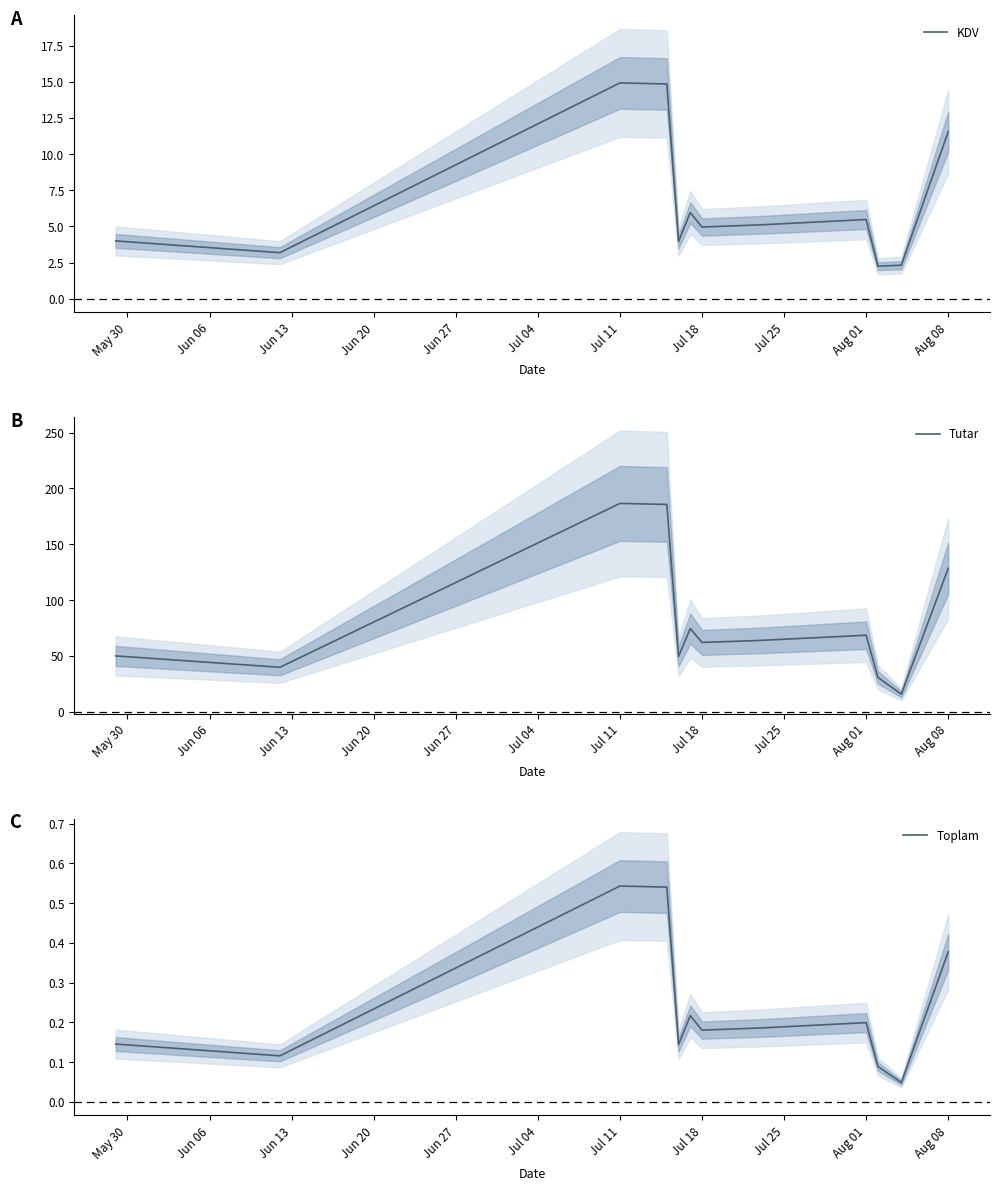

How many data points in KDV are above 5?

6